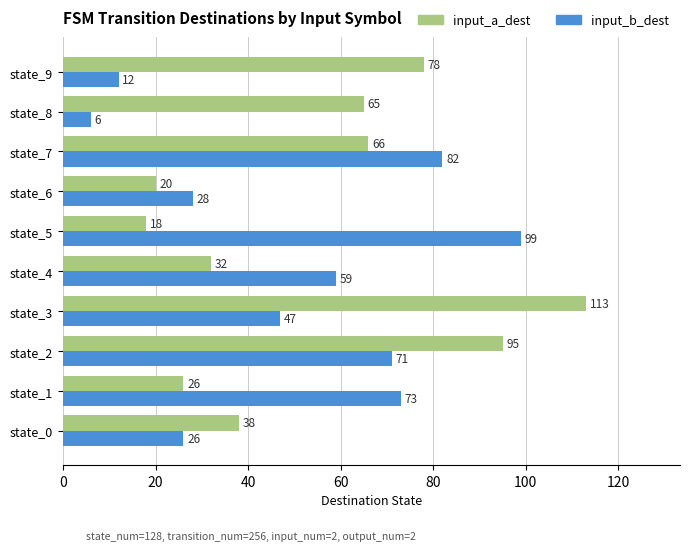

Between state_2 and state_7, which series saw the biggest shift?

input_a_dest